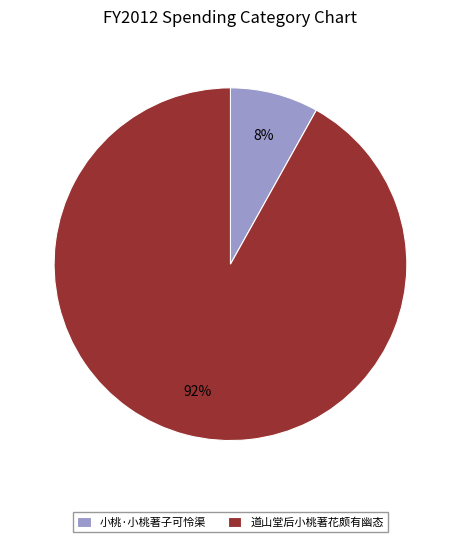

What is the ratio of the value at 小桃·小桃著子可怜渠 to the value at 道山堂后小桃著花颇有幽态?

0.1